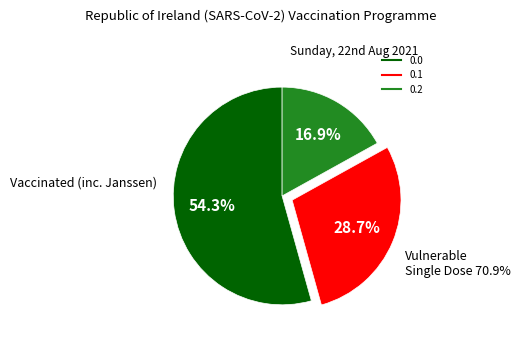

To the nearest percent, what is the average slice percentage?

33%